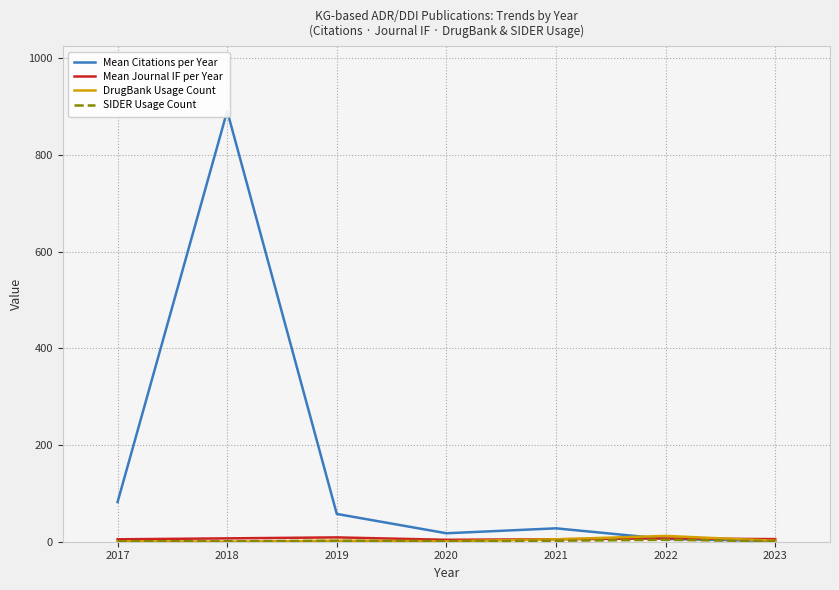

How many SIDER Usage Count values are between 1 and 2?

6